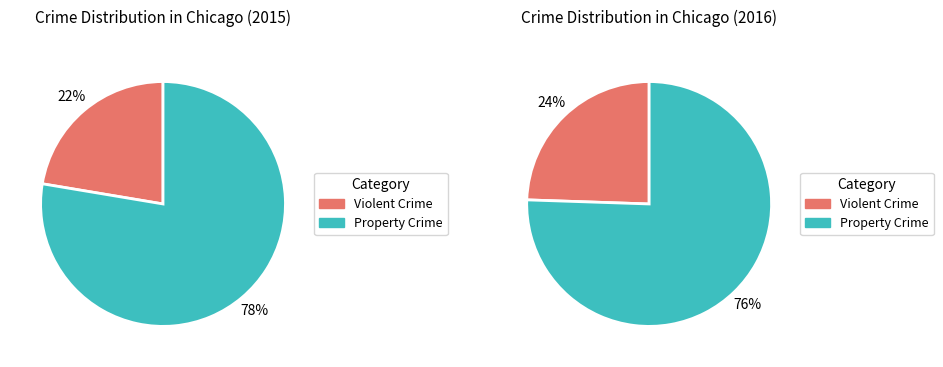

Do Aggravated Assault and Motor Vehicle Theft together represent more than half of the pie?

No